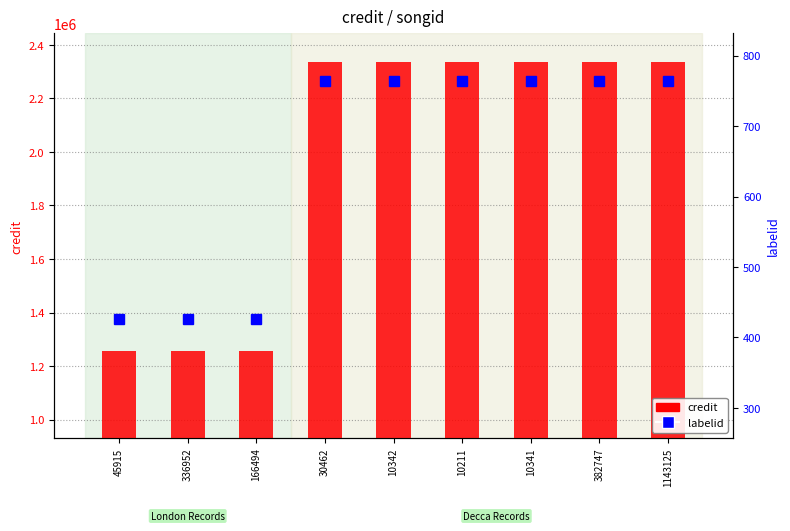

How many data points in credit are less than 2334901?

3